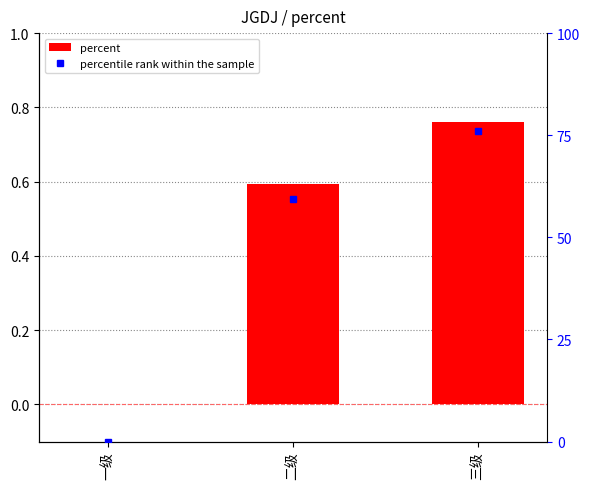

Which series has the largest range (max minus min)?

percentile rank within the sample